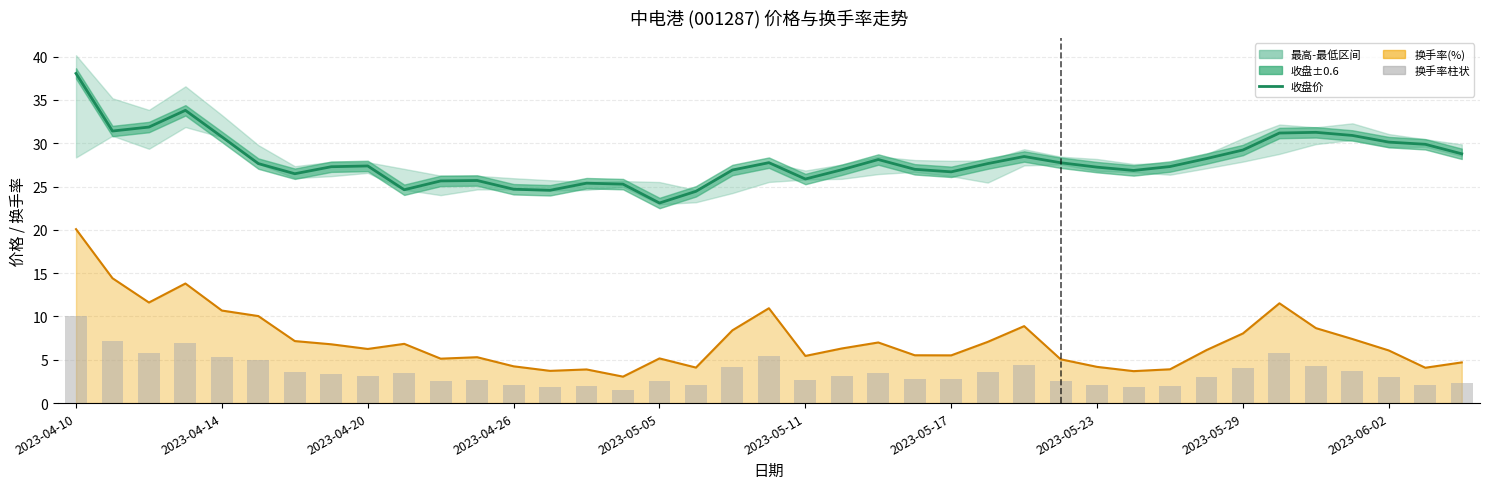

Which series has the largest total across all categories?

收盘价